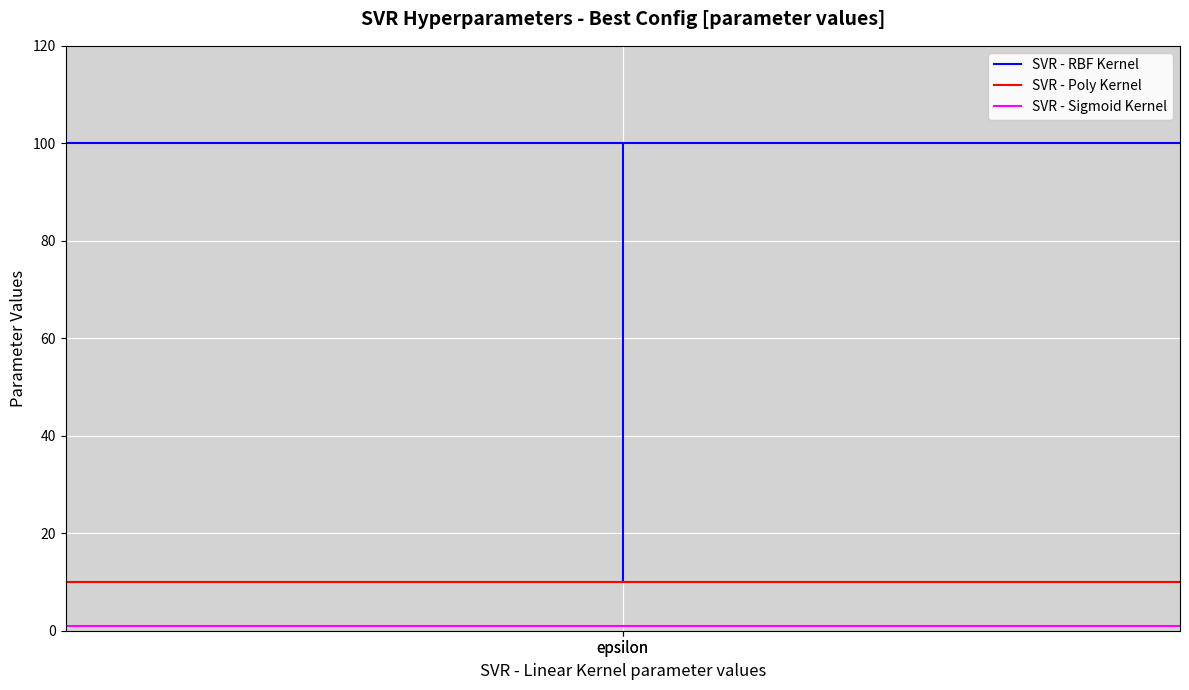

Between epsilon and epsilon, which series saw the biggest shift?

SVR - RBF Kernel